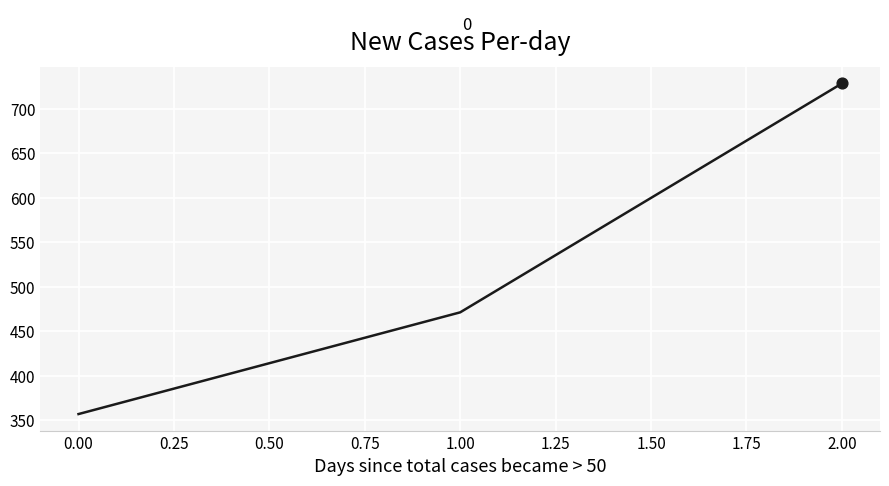

What is the change in value from 0.00 to 1.00?

+114.3